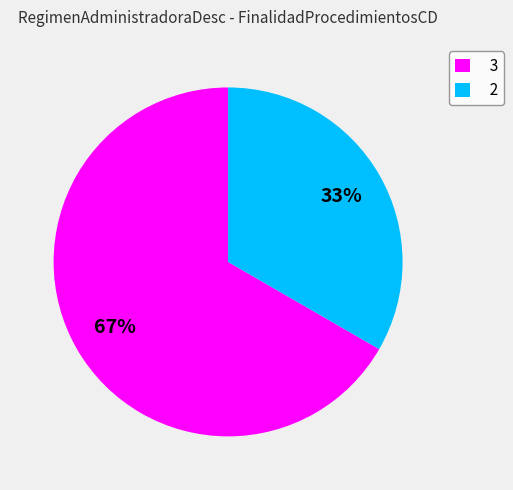

To the nearest percent, what is the combined percentage of 2 and 3?

100%